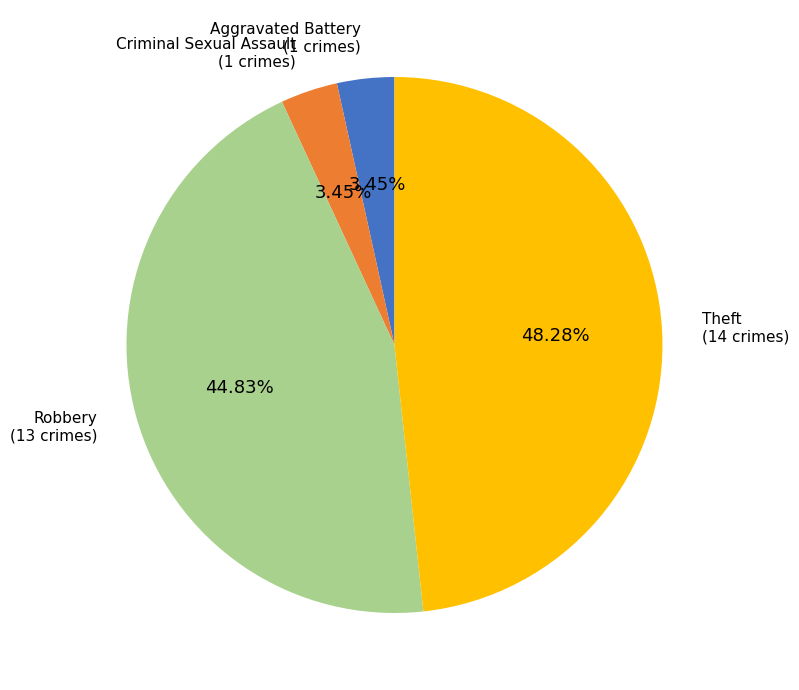

Is it true that Criminal Sexual Assault is 3% of the pie?

True